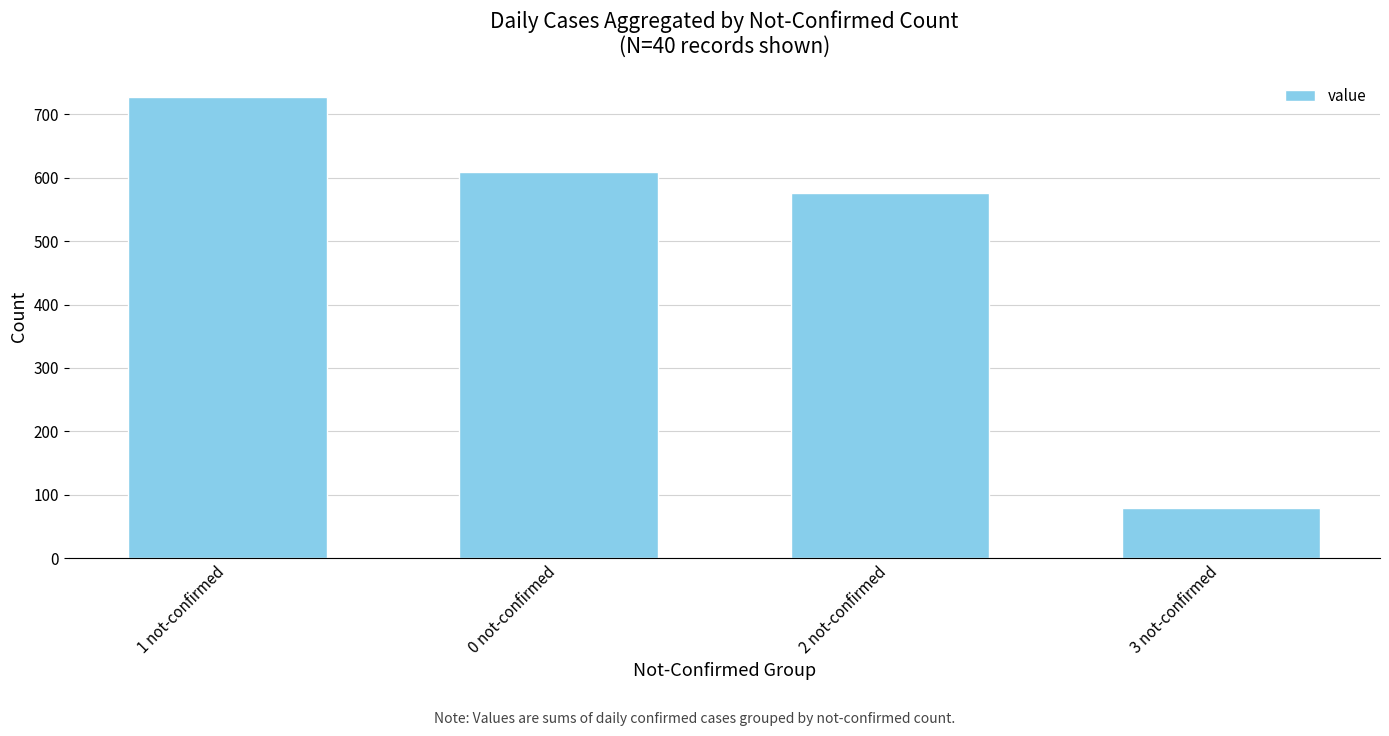

Count the number of categories in the chart.

4